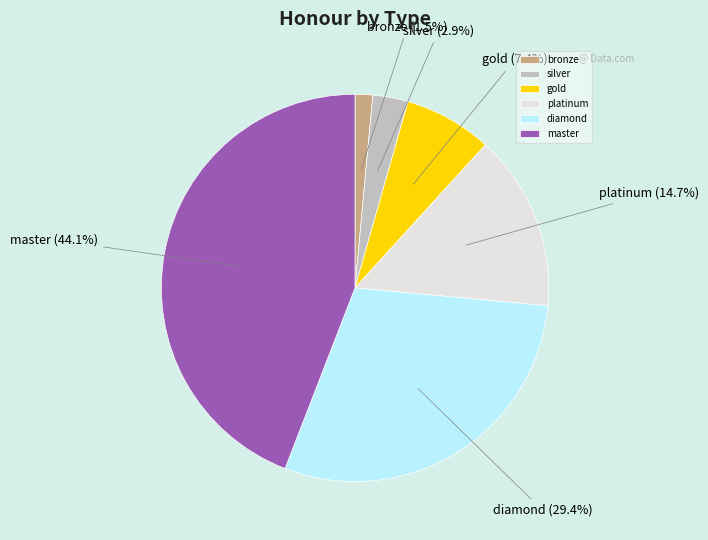

Between diamond and platinum, which is larger?

diamond